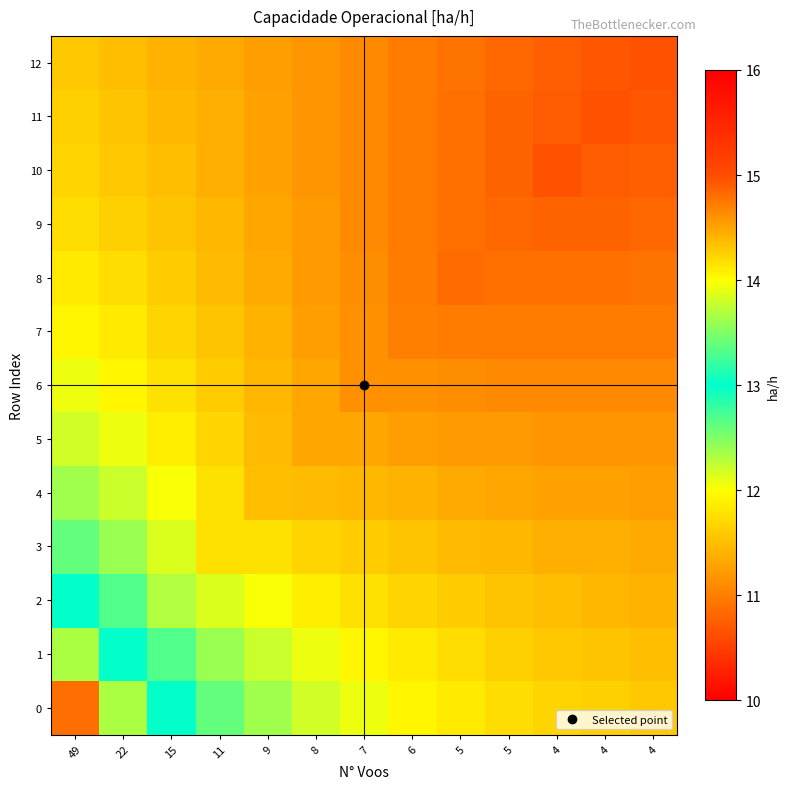

At how many categories does at least one series exceed 13?

13